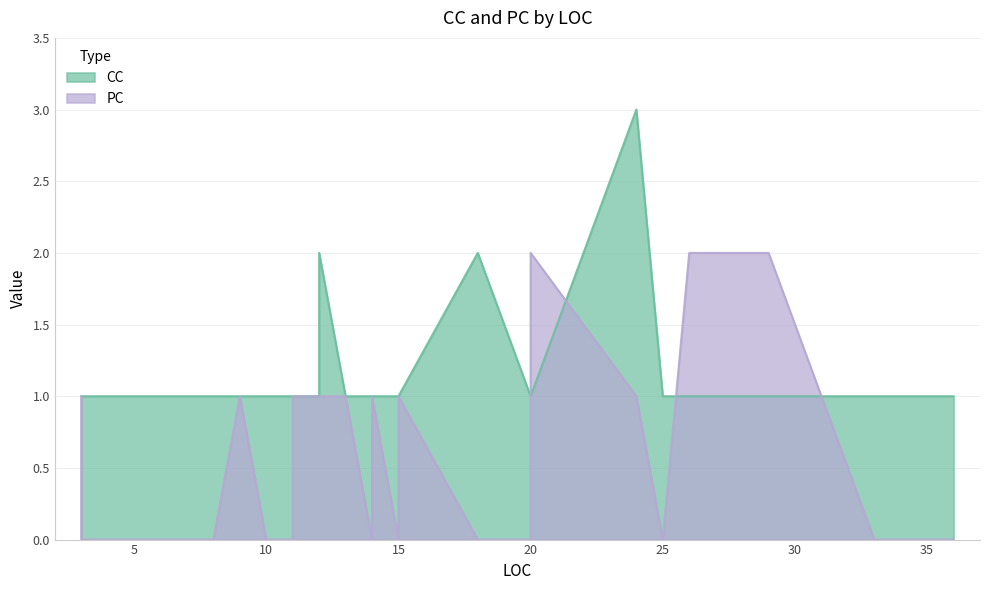

How many interior local peaks does the CC series have?

3